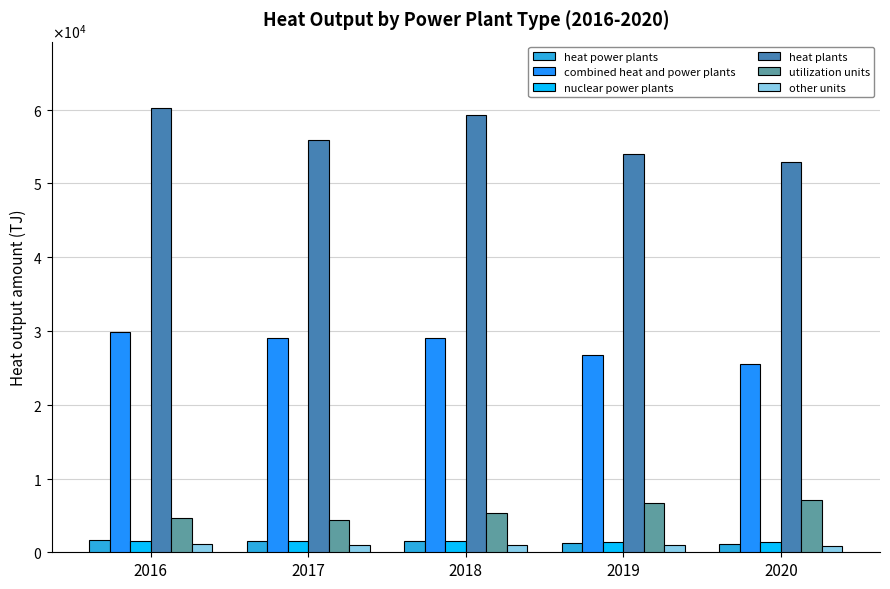

Rank the series at 2016 from lowest to highest value.

other units, nuclear power plants, heat power plants, utilization units, combined heat and power plants, heat plants